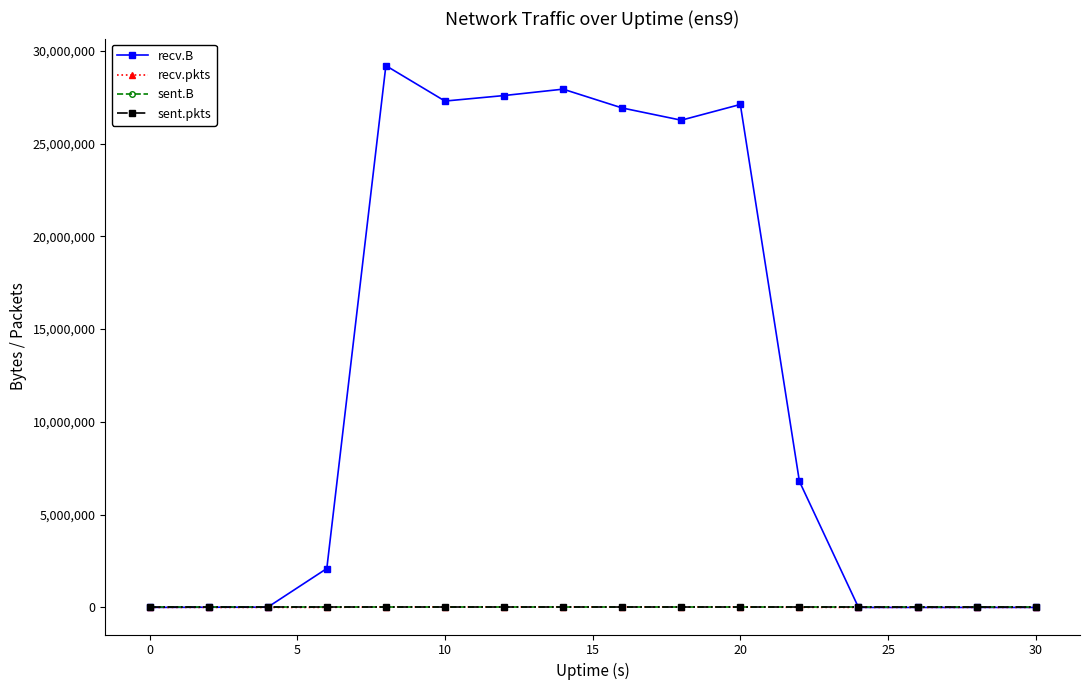

What is the average value of the recv.B series?

12575457